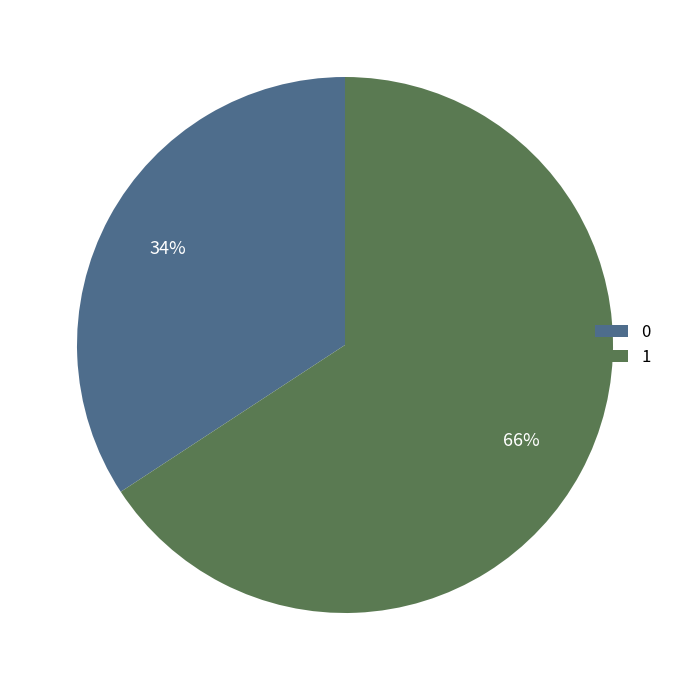

How many segments does this pie chart have?

2